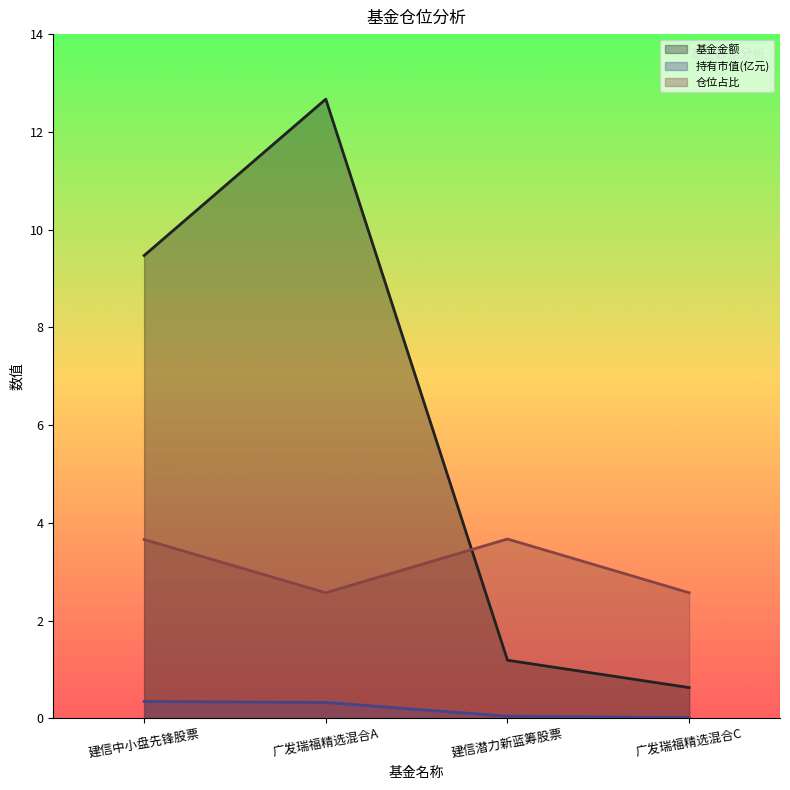

What is the difference between the maximum and minimum values in the 持有市值(亿元) series?

0.3